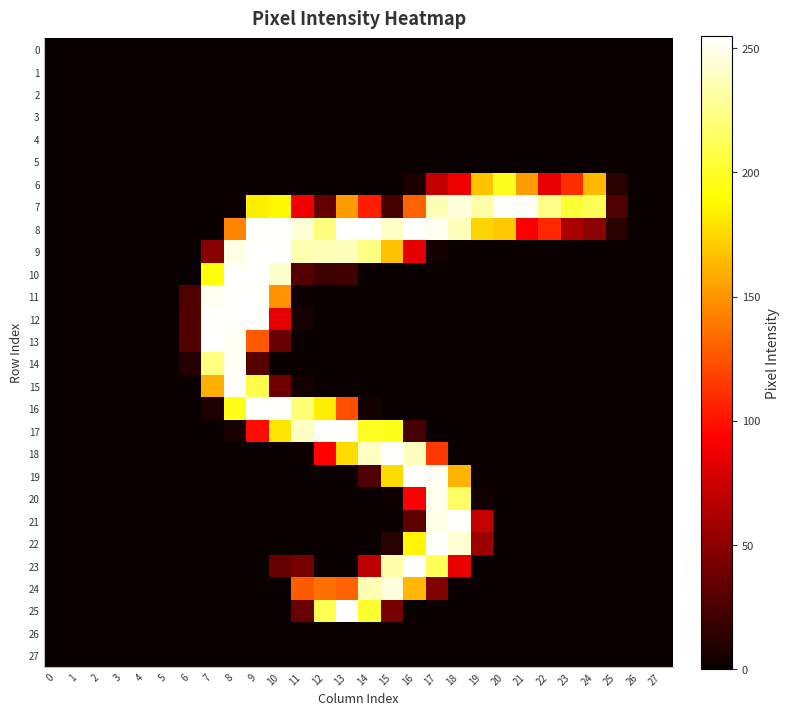

Between 4 and 17, which series saw the biggest shift?

22